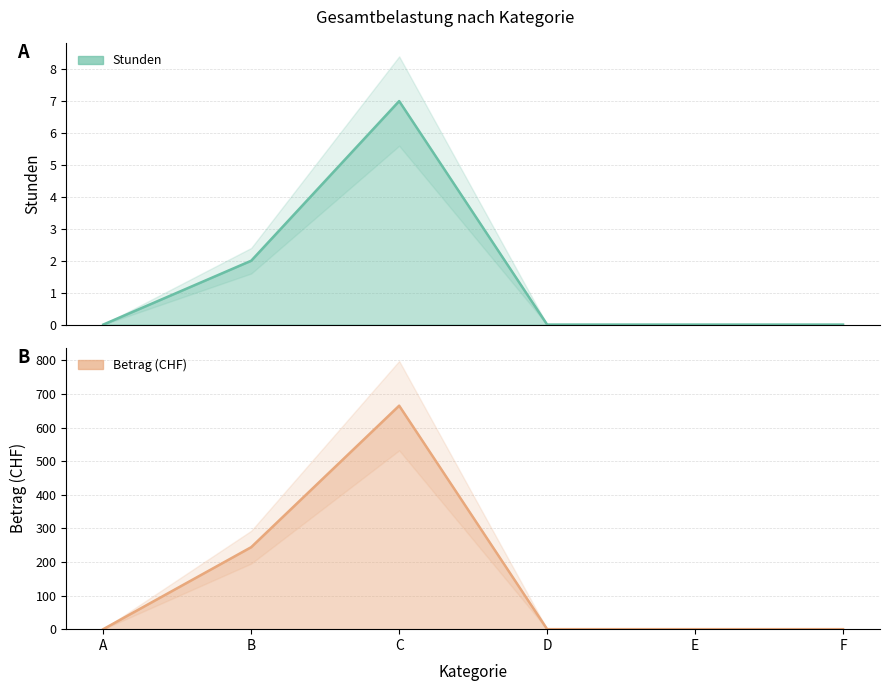

Reading right to left, what are all the values shown in this chart?

Stunden: F=0	E=0	D=0	C=7	B=2	A=0
Betrag: F=0	E=0	D=0	C=665	B=244	A=0